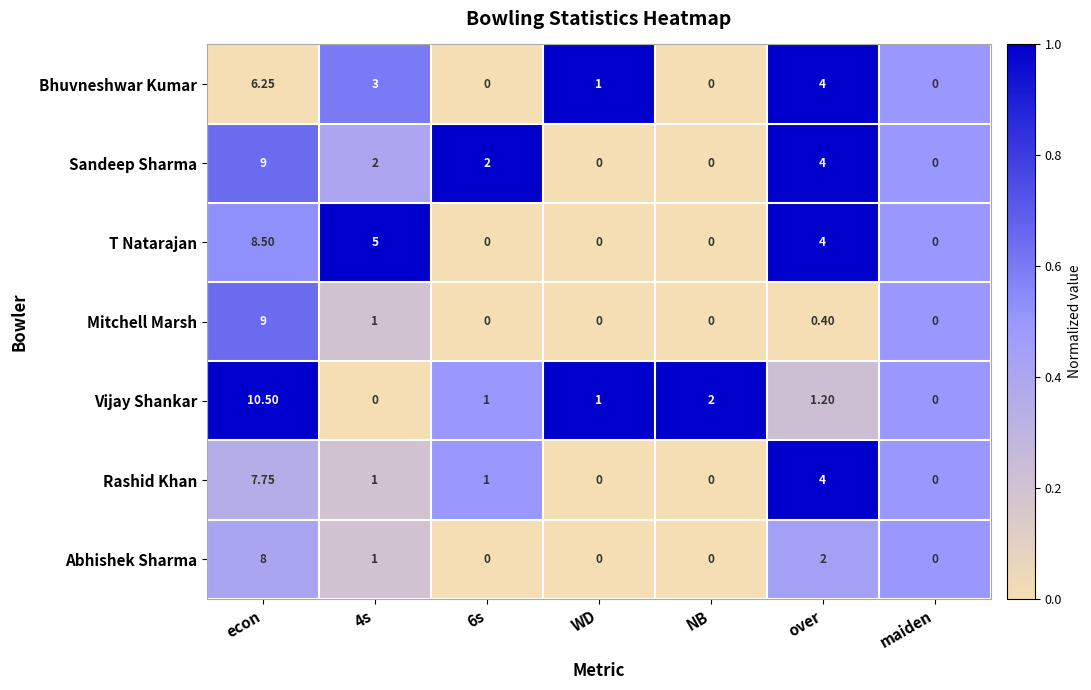

Which series has the largest range (max minus min)?

Vijay Shankar